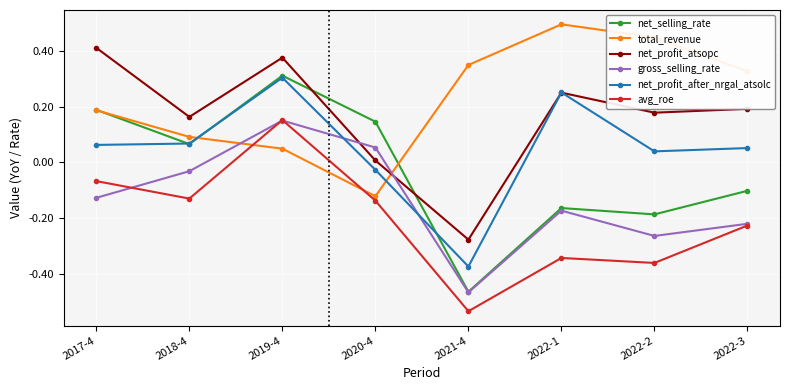

True or false: avg_roe and net_selling_rate intersect in this chart.

False